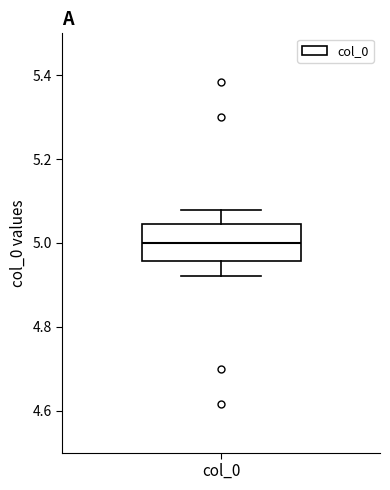

Where is the upper edge of the box for col_0 on the y-axis? The values are not printed on the chart, so give them approximately, as read against the axis.

5.04